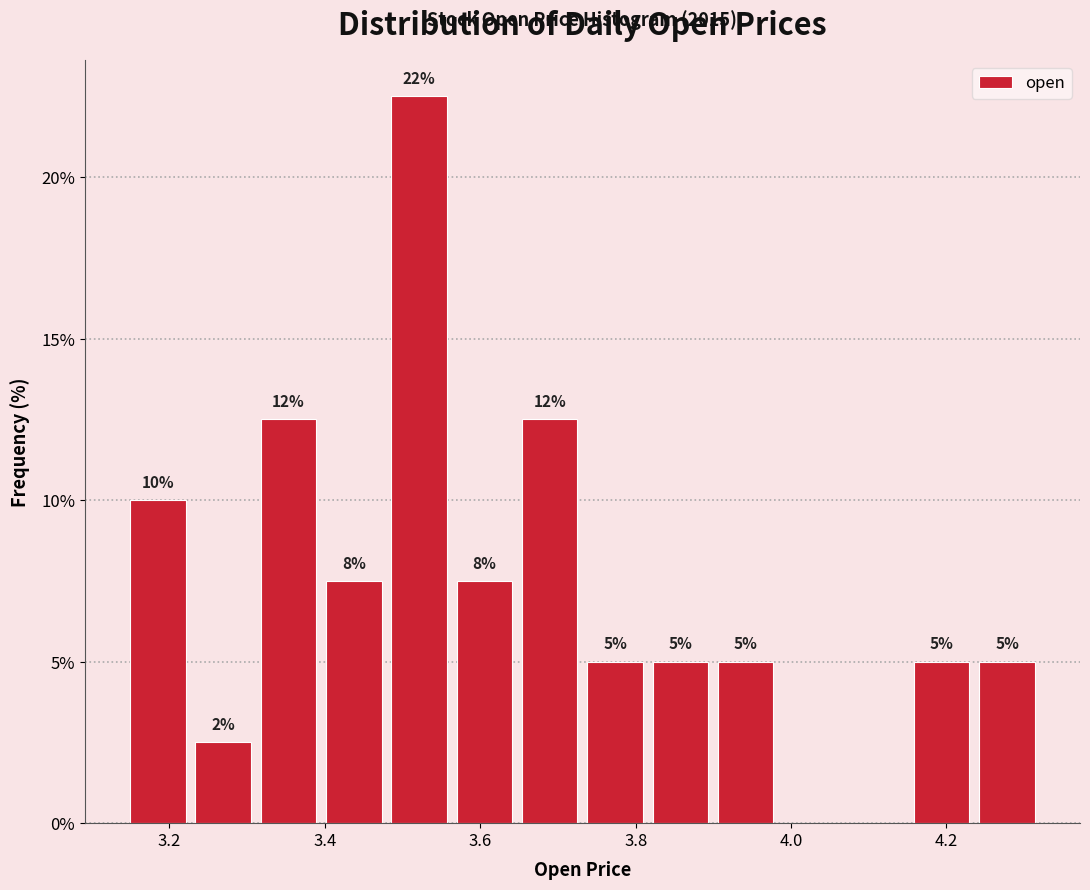

Over which range of the x-axis is the bar tallest?

3.48 to 3.56